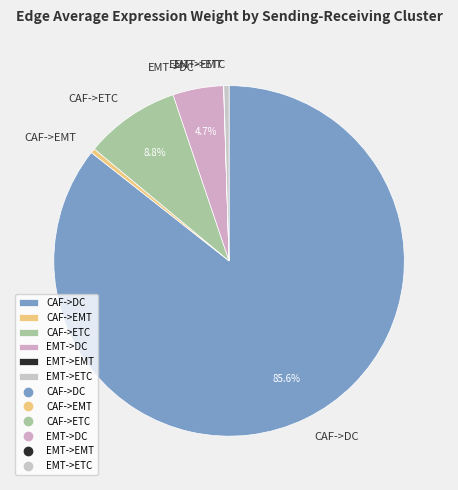

Which slice represents more than half of the pie?

CAF->DC